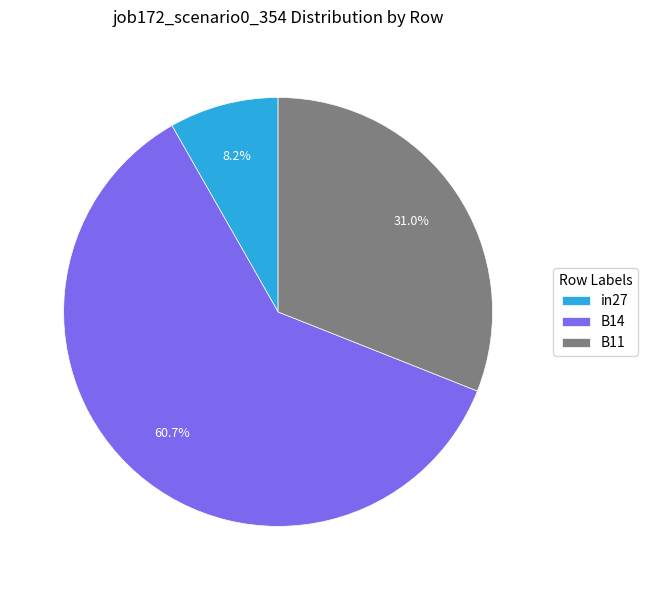

Is it true that in27 is 8% of the pie?

True